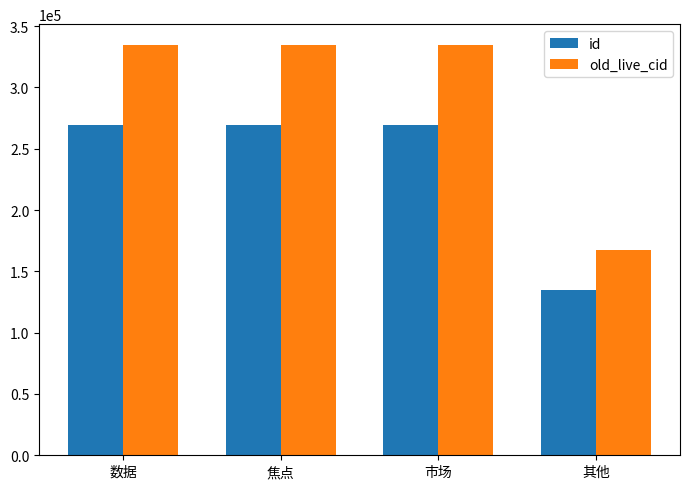

Read the old_live_cid value at 焦点, to the nearest 50.

334900